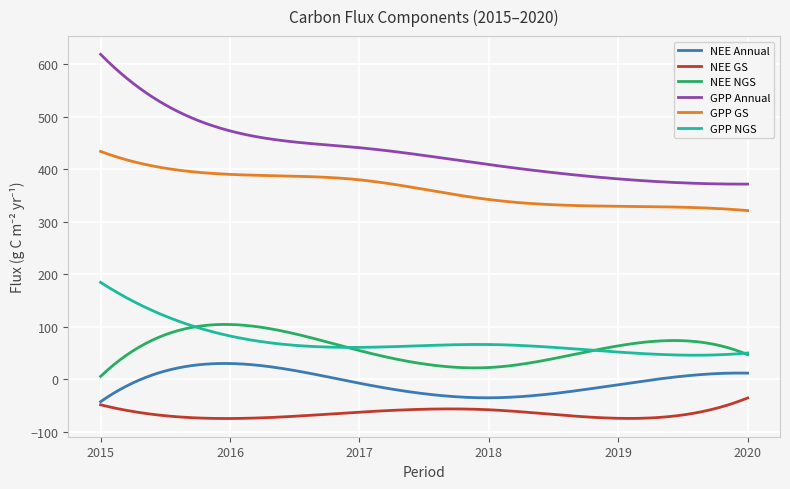

What is the maximum value for NEE Annual?

30.5